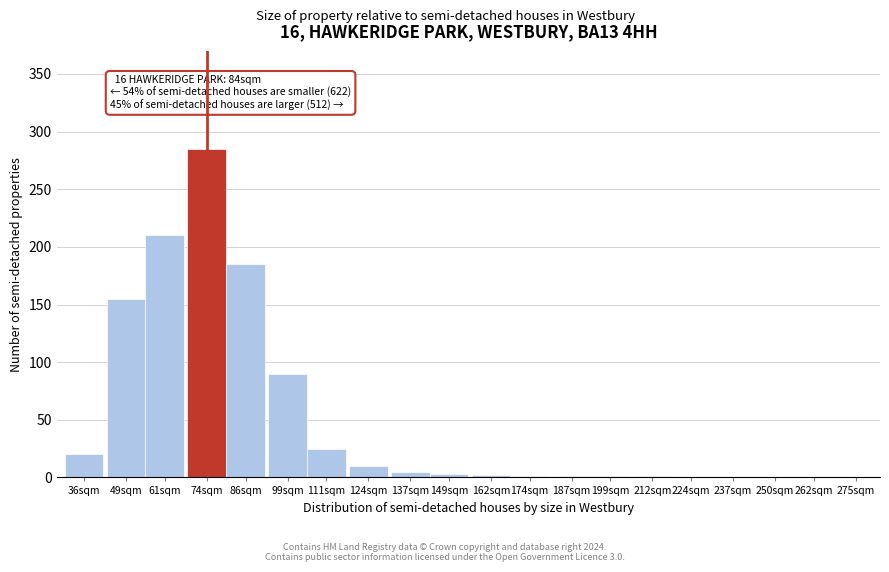

Where is the data nearest to the value 142?

49sqm